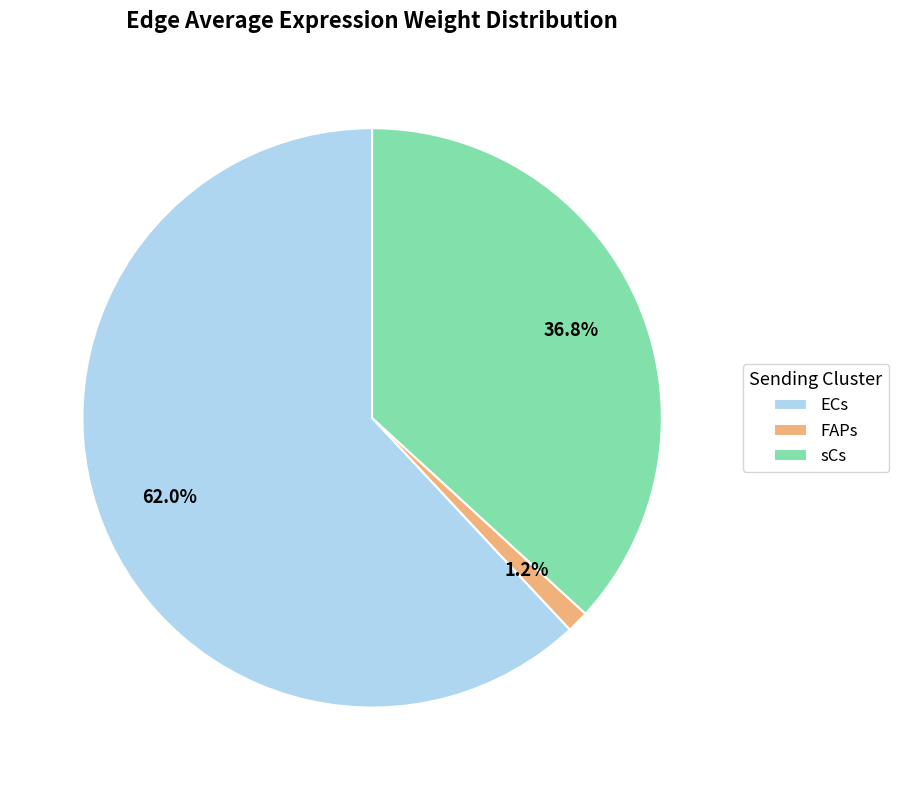

Combined, what portion of the pie is FAPs and sCs?

38.0%